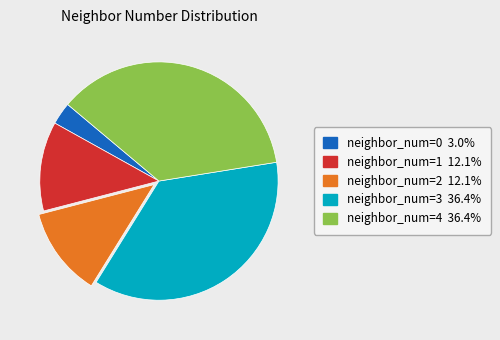

Is the sum of neighbor_num=4 36.4% and neighbor_num=3 36.4% greater than half?

Yes